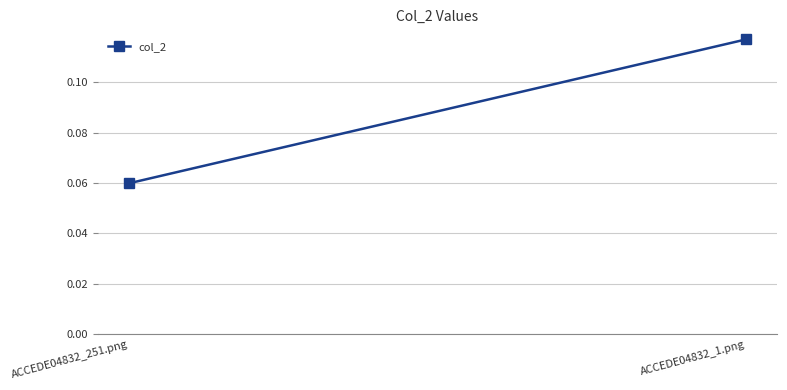

How many lines are shown in the chart?

1